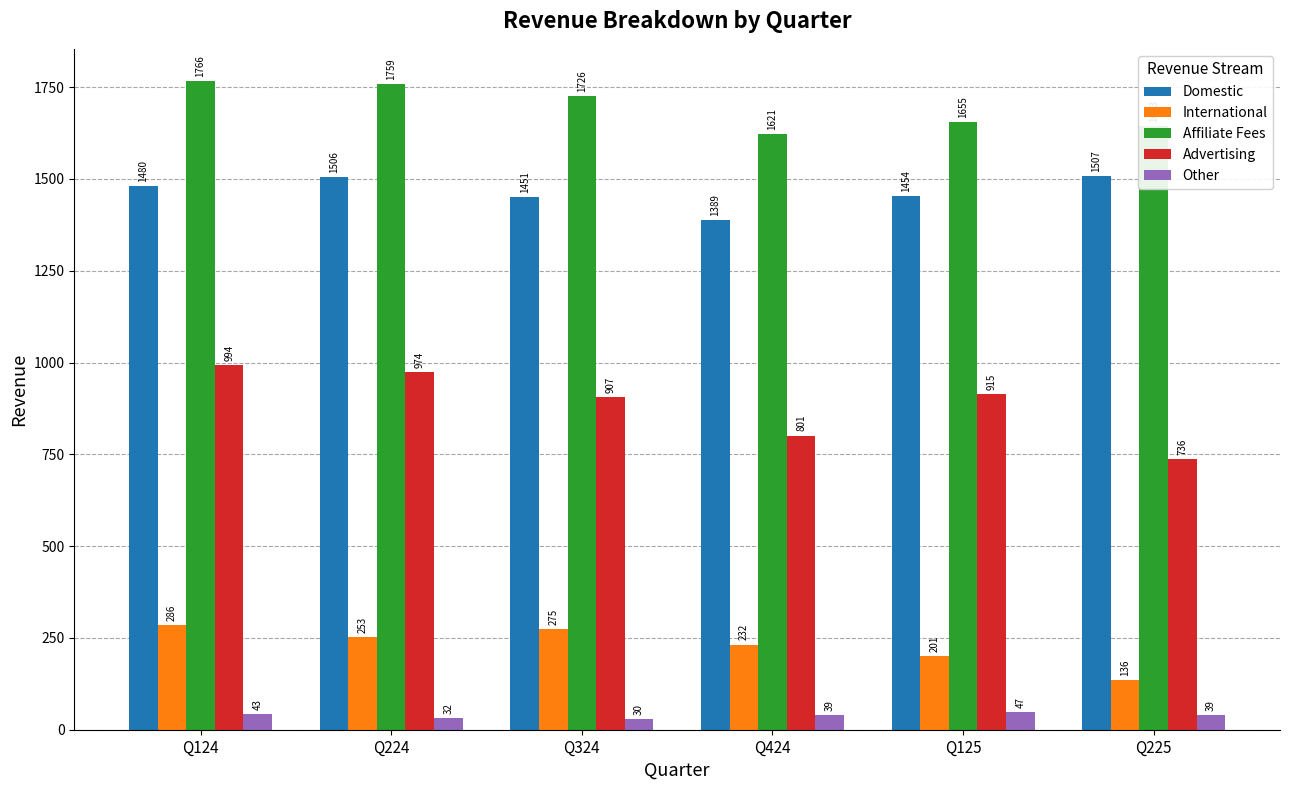

What is the value of the Other bar at the 6th from the left?

39